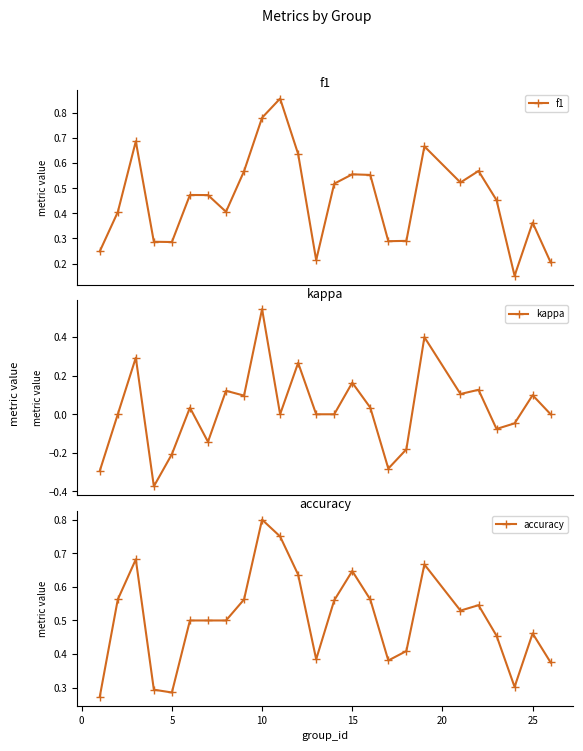

How many times do f1 and accuracy cross each other?

7